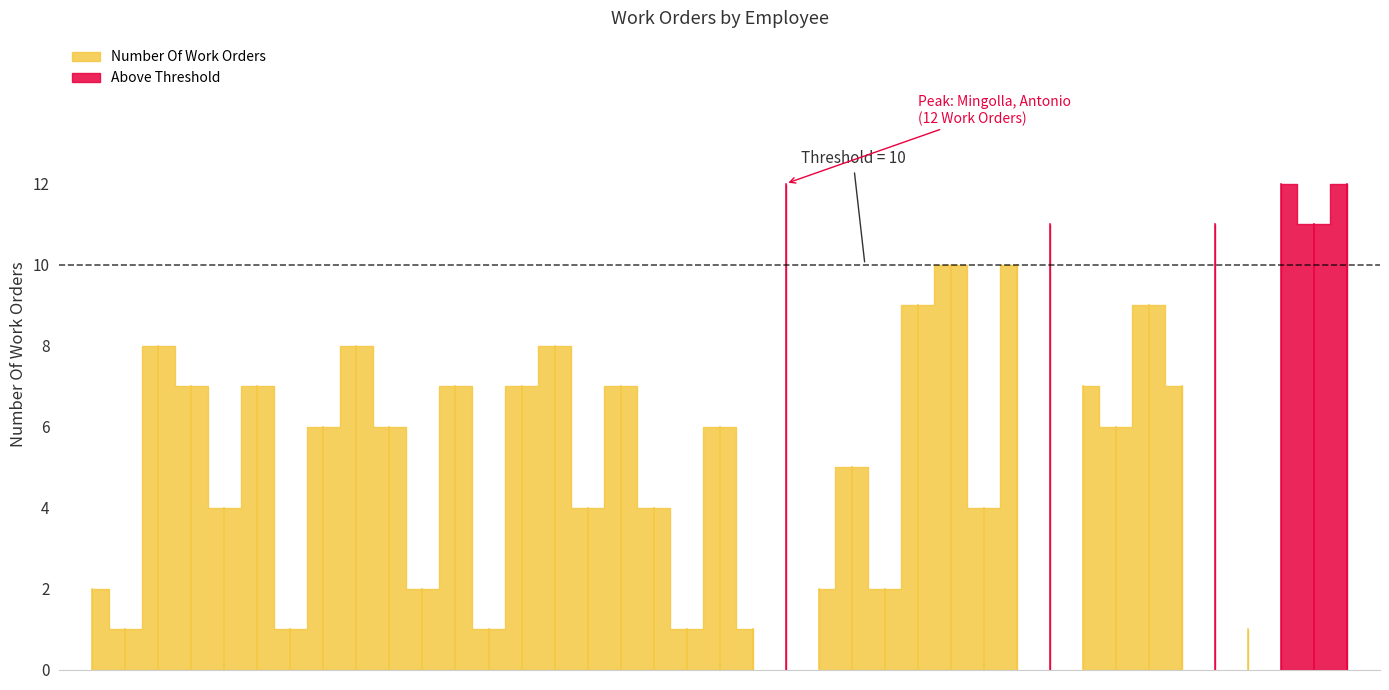

Reading left to right, what are all the values shown in this chart?

TOEBBEN, LUTZ=2	Sari, Kuersad=1	SCARPAT, DANIEL=8	Yilmaz, Yusuf=7	Sen, Mustafa=4	Alberm, Muhammad=7	Apert, Florian=1	WURZER, FLORIAN=6	Dolgunyuerek, Cihan=8	Erguel, Talha=6	Burkhardt, Lars=2	HOLZ, BIRGER=7	Banas, Jaroslaw=1	Kantreiter, Christian=7	Sari, Berkan=8	Al Mohammed, Omar=4	Alhatm, Shygaa=7	Anders, Mirko=4	Aldaas, Osama=1	Jahn, Rene=6	ESEN, MICHAEL=1	Mingolla, Antonio=12	Darazi, Ahmad=2	SCHMITT, KLAUS=5	Schleier, Rainer=2	WIESE, SILVIO=9	Hasna, Aiham=10	Zeiger, Eduard=4	Vogel, Richard=10	Ucar, Fahri=11	Szoecs, Adam=7	Alali, Ammar=6	Mohammad, Yehya=9	Martinez Castro, Jerson=7	Addoum, Bashar=11	MUELLER, FLORIAN=1	BARTL, CHRISTIAN=12	Marina, Fation=11	Alshrihi, Yamen=12